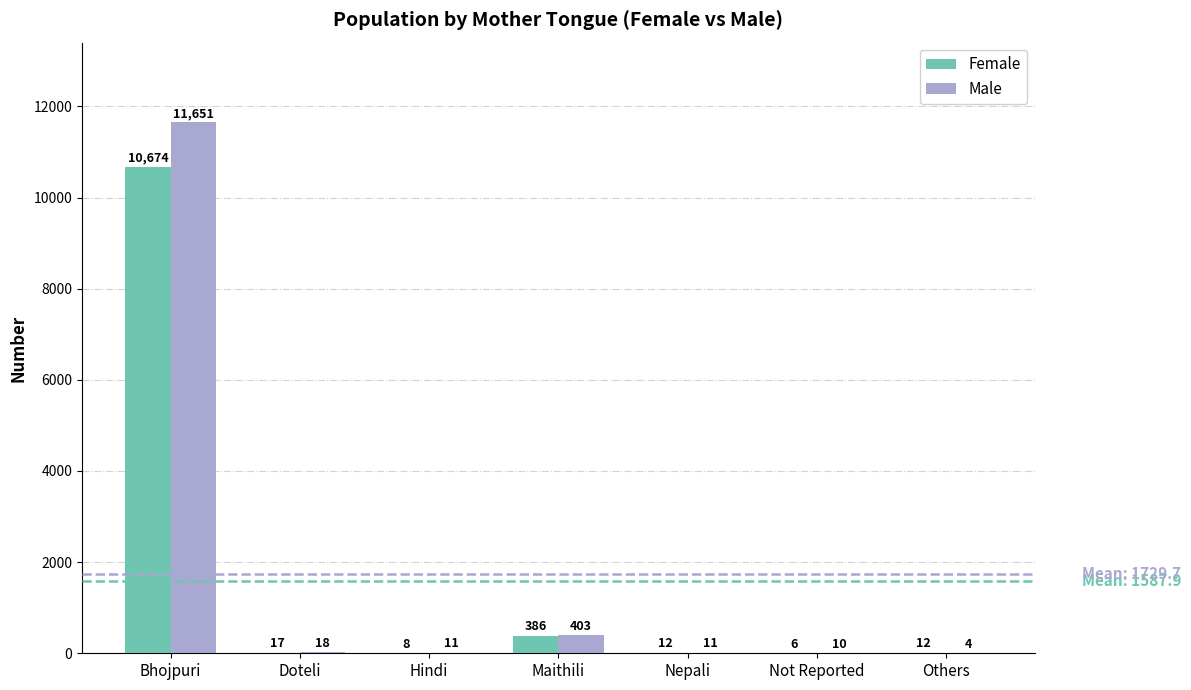

What is the average value of the Male series?

1730